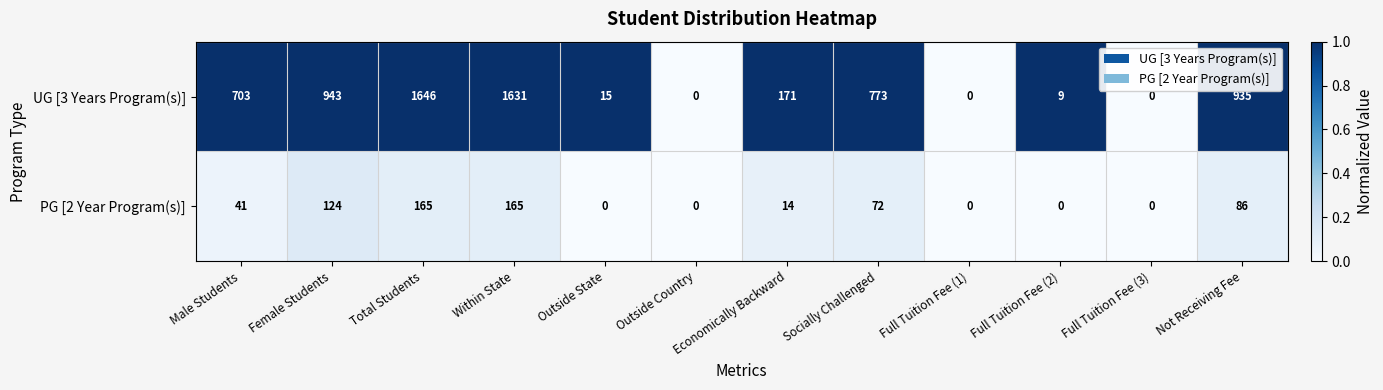

What is the greatest value displayed?

1646